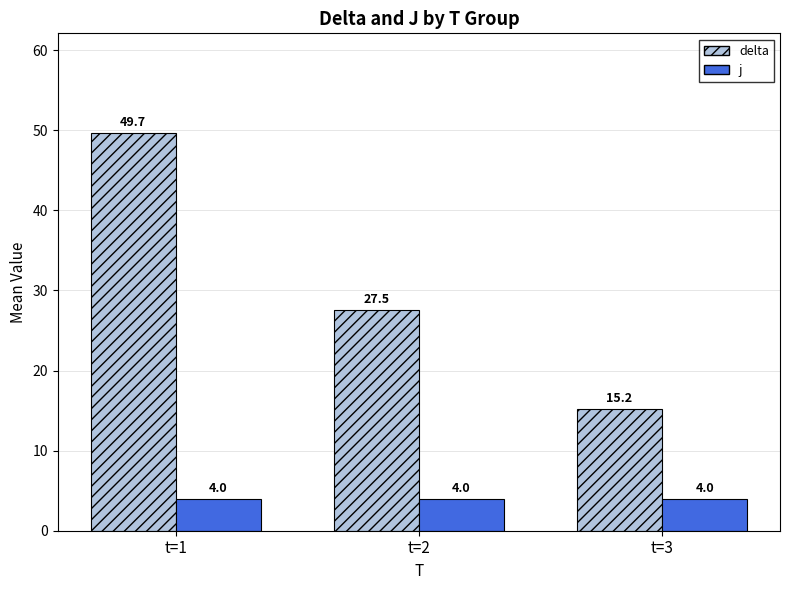

How many bars are there in total?

6